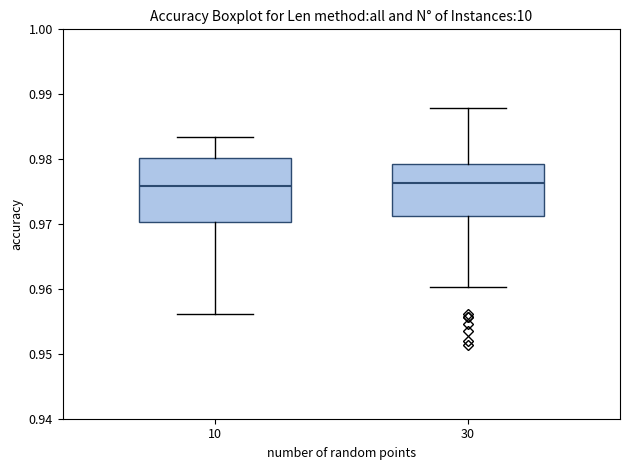

Comparing the boxes themselves (not the whiskers), which one is the tallest?

10